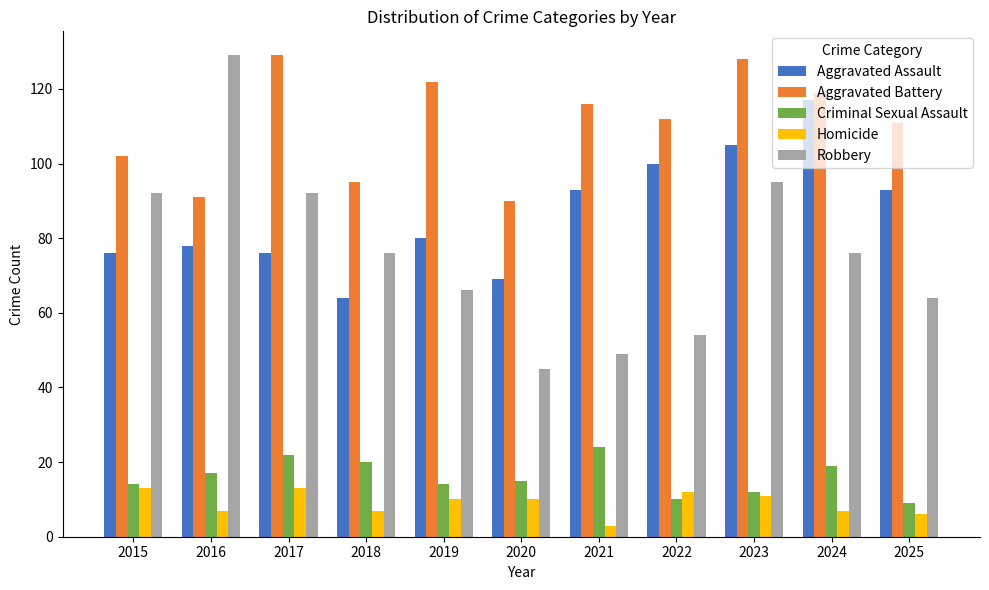

What is the average value of the Aggravated Assault series?

86